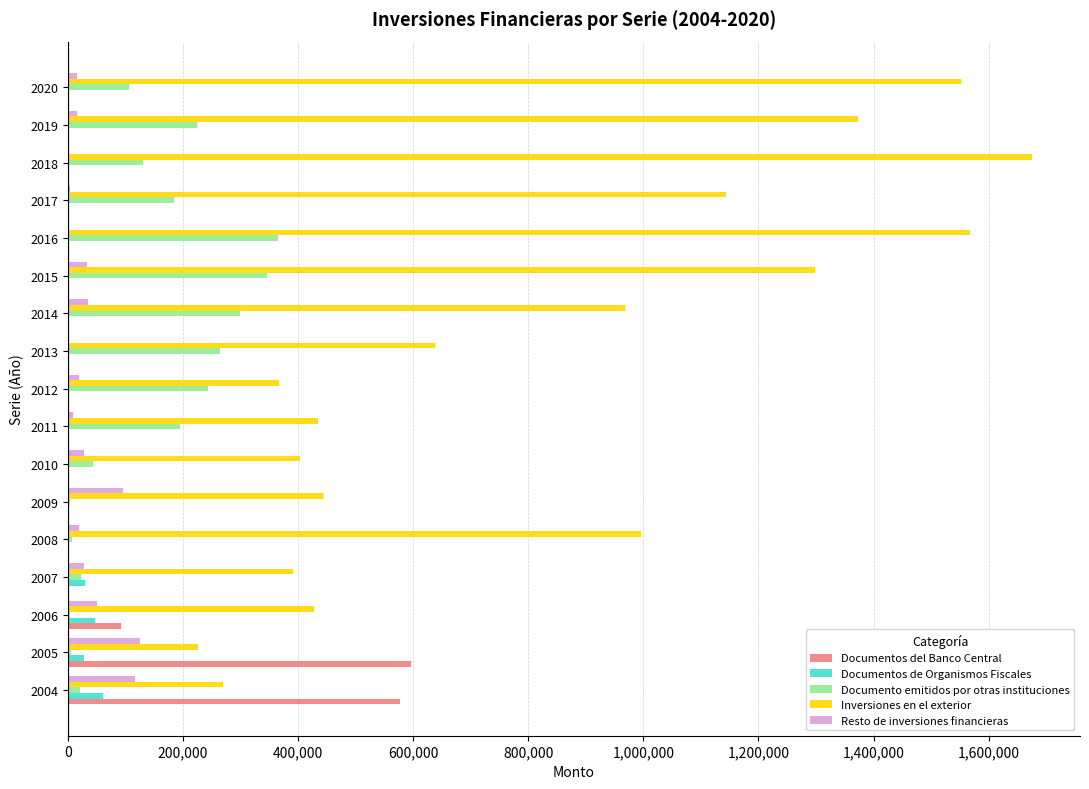

What is the sum of all Resto de inversiones financieras values?

595639